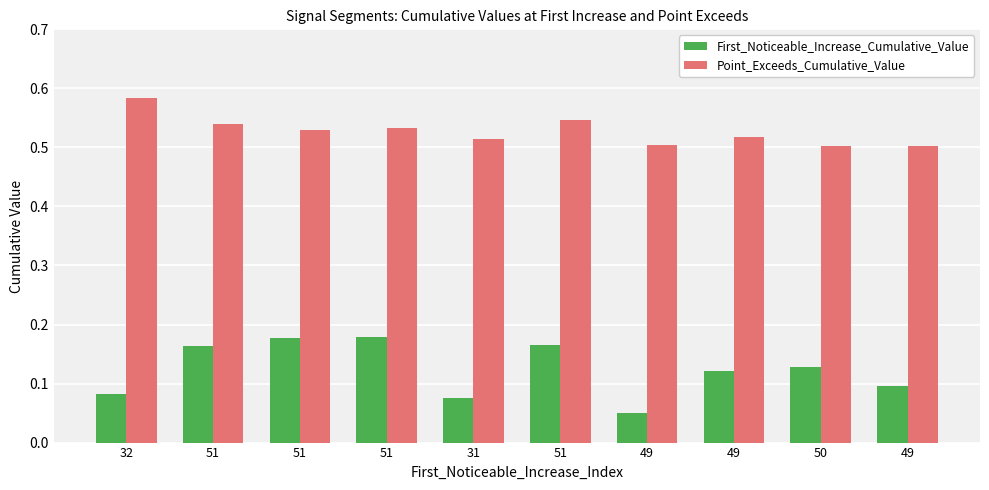

What are all the series names shown in the legend?

First_Noticeable_Increase_Cumulative_Value, Point_Exceeds_Cumulative_Value